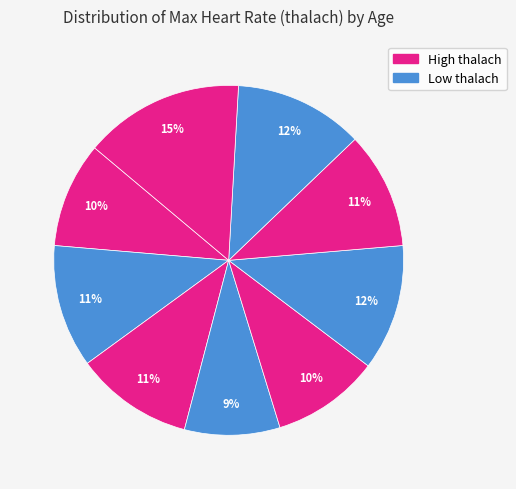

How many slices are in this pie chart?

9